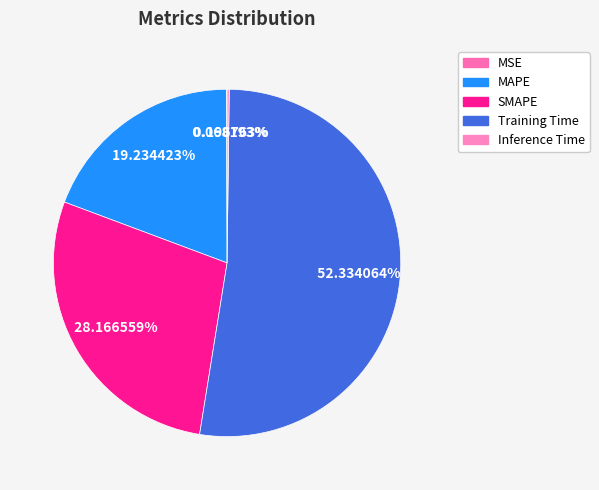

To the nearest percent, what portion does MAPE represent?

19%